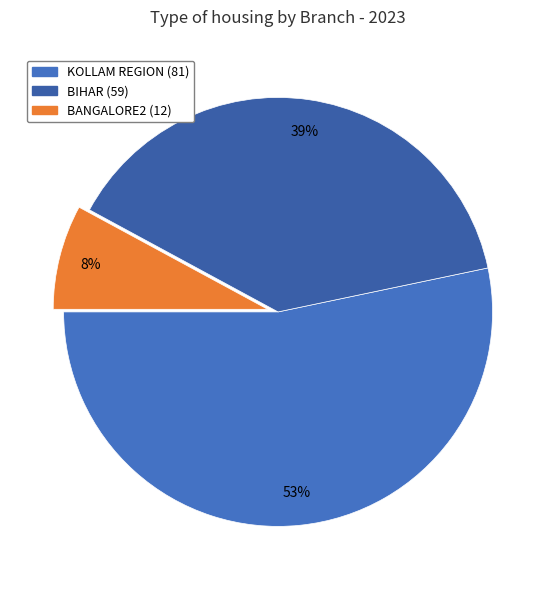

How many segments does this pie chart have?

3